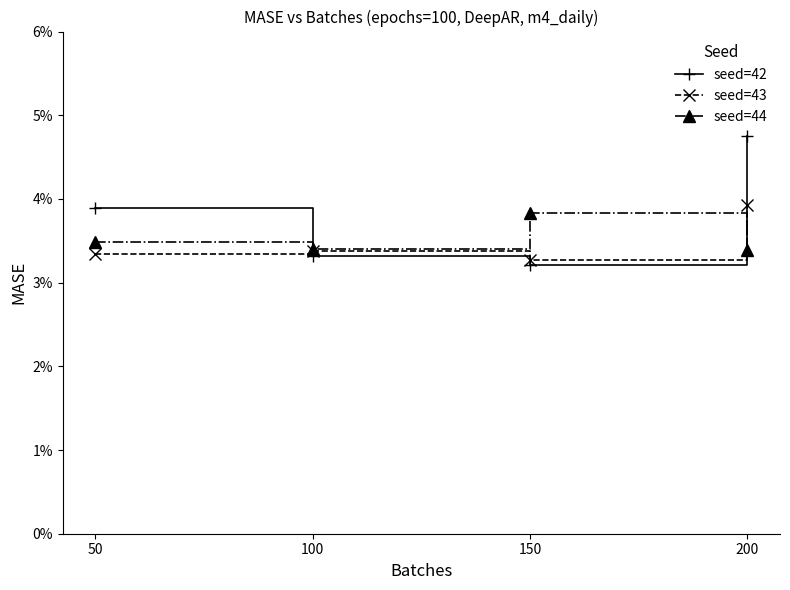

Rank the series by their average value, from lowest to highest.

seed=43, seed=44, seed=42